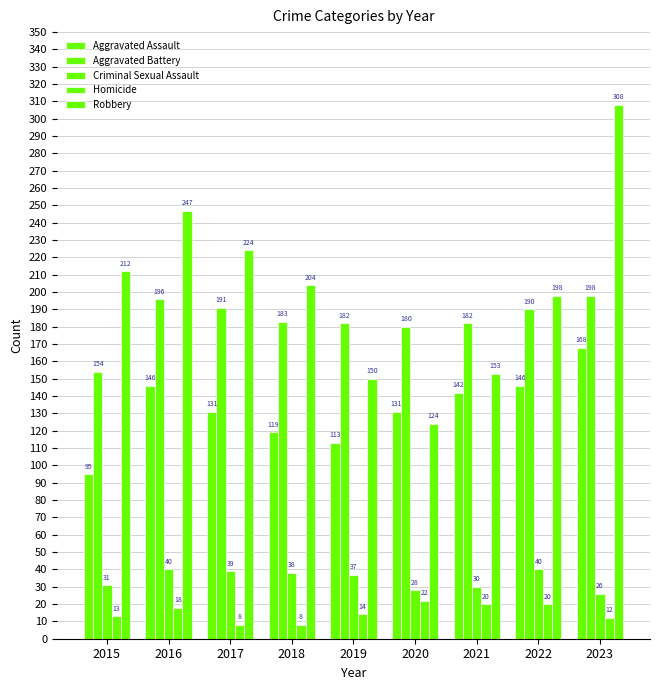

Read the Aggravated Assault value at 2019.

113